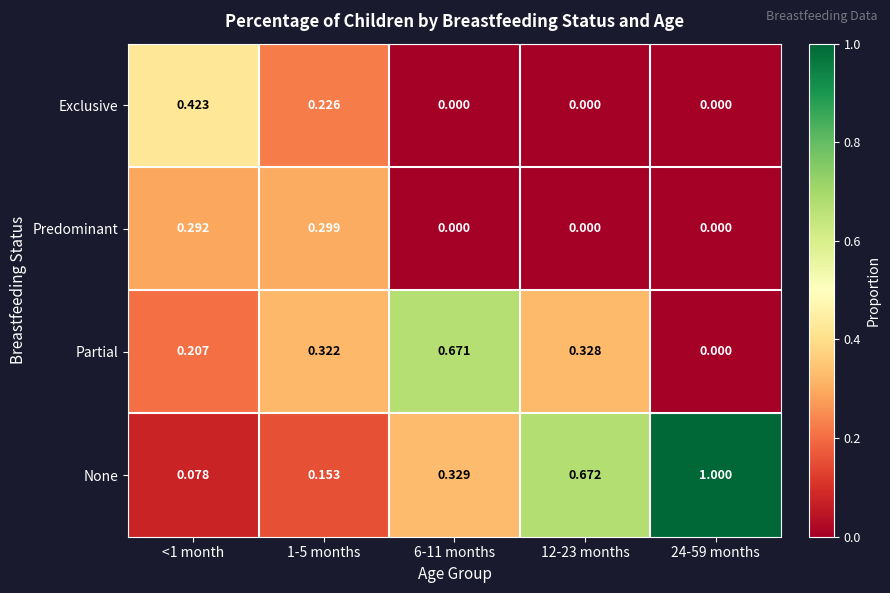

Which series has the widest spread of values?

None